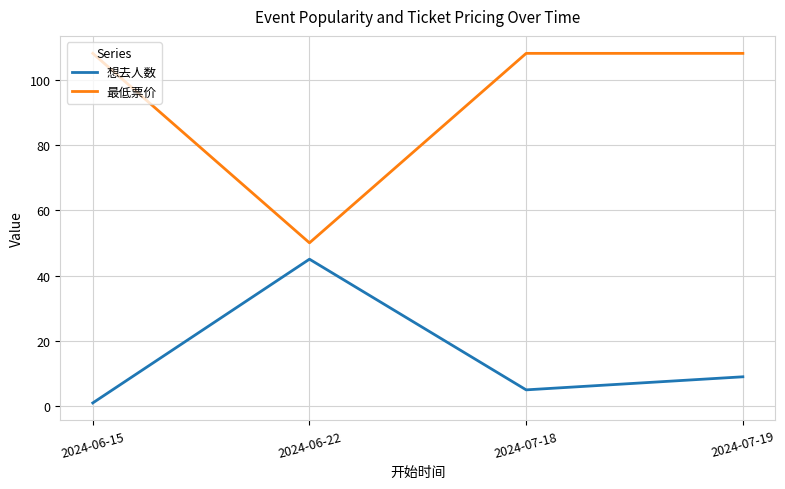

What position from the left is 2024-07-18?

3